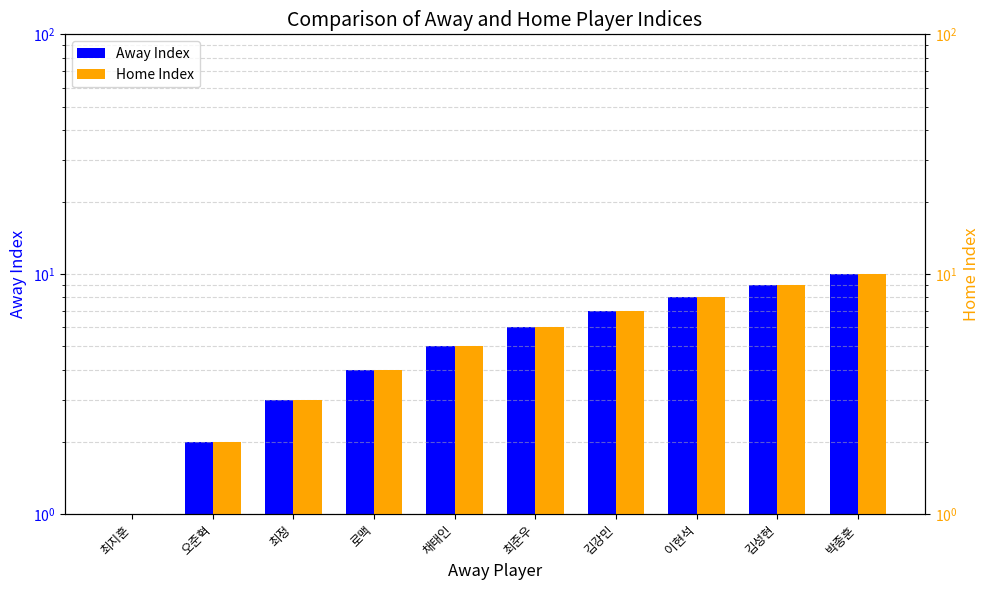

What is the smallest value displayed?

1